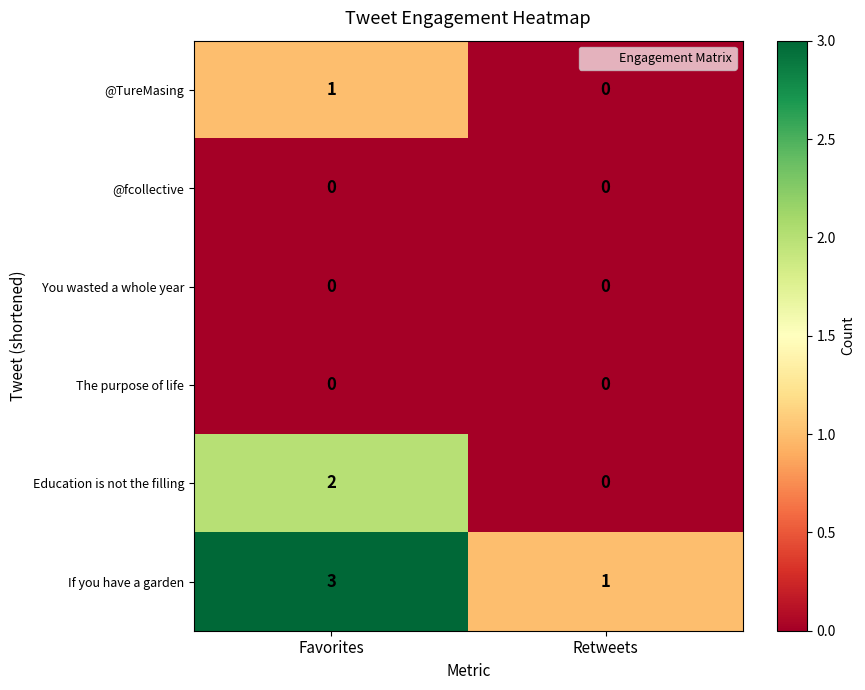

Is it true that You wasted a whole year equals 0 at Retweets?

True